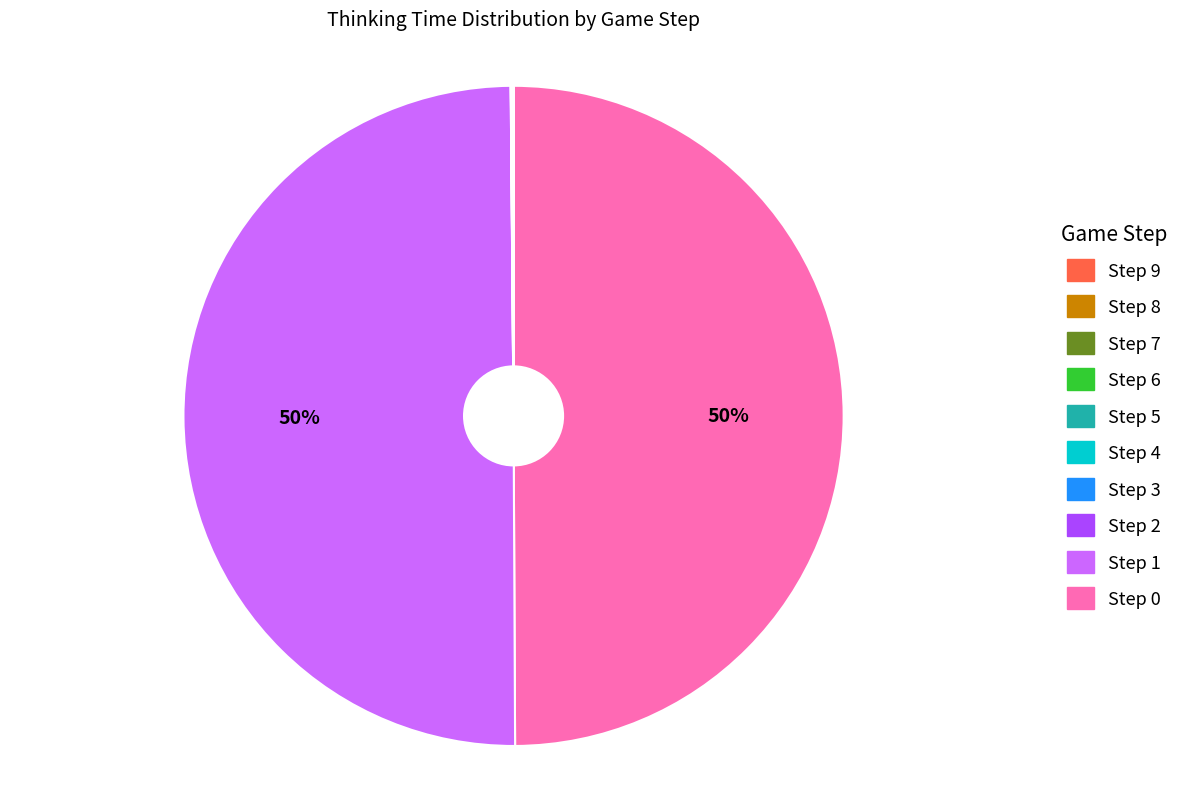

To the nearest percent, what is the average slice percentage?

10%